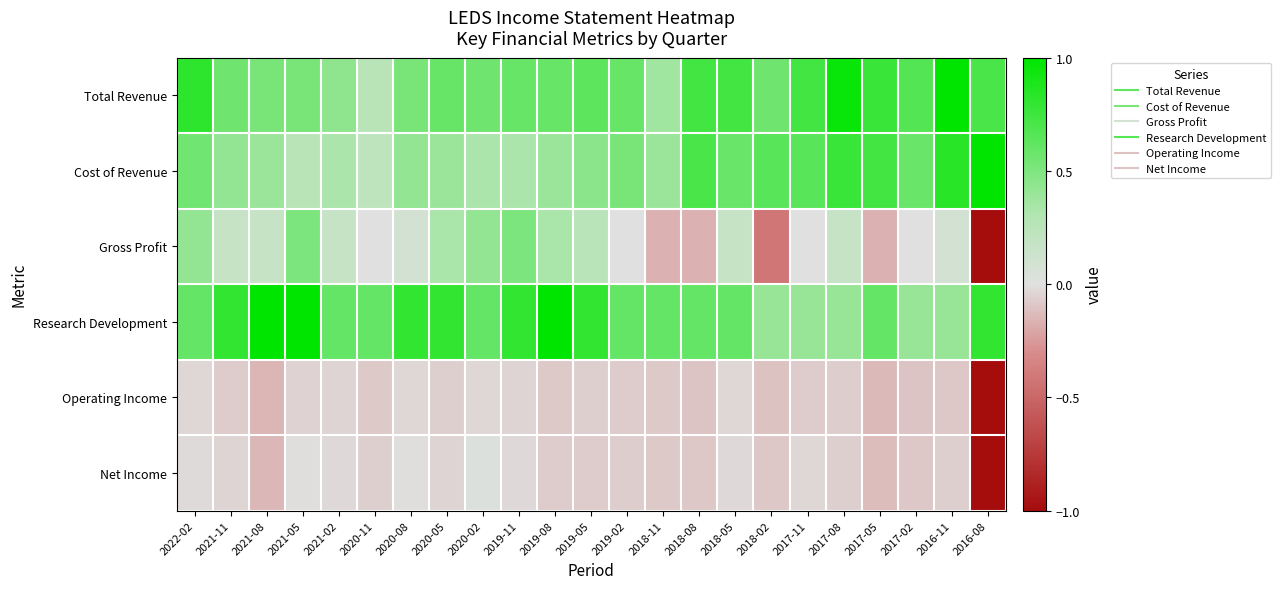

Reading left to right, extract all data points from this chart.

Total Revenue: 2022-02=0.8	2021-11=0.6	2021-08=0.5	2021-05=0.5	2021-02=0.4	2020-11=0.3	2020-08=0.5	2020-05=0.6	2020-02=0.6	2019-11=0.6	2019-08=0.6	2019-05=0.6	2019-02=0.6	2018-11=0.4	2018-08=0.7	2018-05=0.7	2018-02=0.6	2017-11=0.7	2017-08=1.0	2017-05=0.8	2017-02=0.7	2016-11=1.0	2016-08=0.7
Cost of Revenue: 2022-02=0.5	2021-11=0.4	2021-08=0.4	2021-05=0.3	2021-02=0.3	2020-11=0.2	2020-08=0.4	2020-05=0.4	2020-02=0.3	2019-11=0.3	2019-08=0.4	2019-05=0.5	2019-02=0.5	2018-11=0.4	2018-08=0.7	2018-05=0.6	2018-02=0.6	2017-11=0.6	2017-08=0.8	2017-05=0.7	2017-02=0.6	2016-11=0.8	2016-08=1.0
Gross Profit: 2022-02=0.4	2021-11=0.2	2021-08=0.2	2021-05=0.5	2021-02=0.2	2020-11=0.0	2020-08=0.1	2020-05=0.3	2020-02=0.4	2019-11=0.5	2019-08=0.3	2019-05=0.2	2019-02=0.0	2018-11=-0.2	2018-08=-0.2	2018-05=0.2	2018-02=-0.4	2017-11=0.0	2017-08=0.2	2017-05=-0.2	2017-02=0.0	2016-11=0.1	2016-08=-1.0
Research Development: 2022-02=0.6	2021-11=0.8	2021-08=1.0	2021-05=1.0	2021-02=0.6	2020-11=0.6	2020-08=0.8	2020-05=0.8	2020-02=0.6	2019-11=0.8	2019-08=1.0	2019-05=0.8	2019-02=0.6	2018-11=0.6	2018-08=0.6	2018-05=0.6	2018-02=0.4	2017-11=0.4	2017-08=0.4	2017-05=0.6	2017-02=0.4	2016-11=0.4	2016-08=0.8
Operating Income: 2022-02=-0.0	2021-11=-0.1	2021-08=-0.1	2021-05=-0.0	2021-02=-0.0	2020-11=-0.1	2020-08=-0.0	2020-05=-0.1	2020-02=-0.0	2019-11=-0.0	2019-08=-0.1	2019-05=-0.1	2019-02=-0.1	2018-11=-0.1	2018-08=-0.1	2018-05=-0.0	2018-02=-0.1	2017-11=-0.1	2017-08=-0.1	2017-05=-0.1	2017-02=-0.1	2016-11=-0.1	2016-08=-1.0
Net Income: 2022-02=-0.0	2021-11=-0.0	2021-08=-0.1	2021-05=-0.0	2021-02=-0.0	2020-11=-0.1	2020-08=-0.0	2020-05=-0.0	2020-02=0.0	2019-11=-0.0	2019-08=-0.1	2019-05=-0.1	2019-02=-0.1	2018-11=-0.1	2018-08=-0.1	2018-05=-0.0	2018-02=-0.1	2017-11=-0.0	2017-08=-0.1	2017-05=-0.1	2017-02=-0.1	2016-11=-0.1	2016-08=-1.0